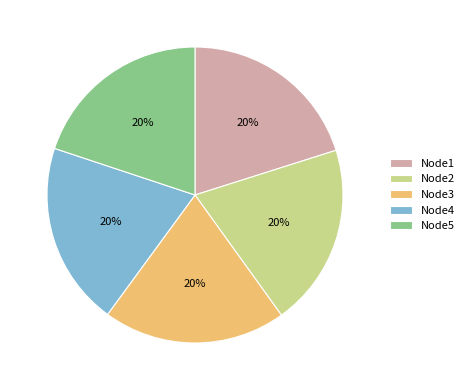

The Node4 slice represents 9% of the pie. True or false?

False